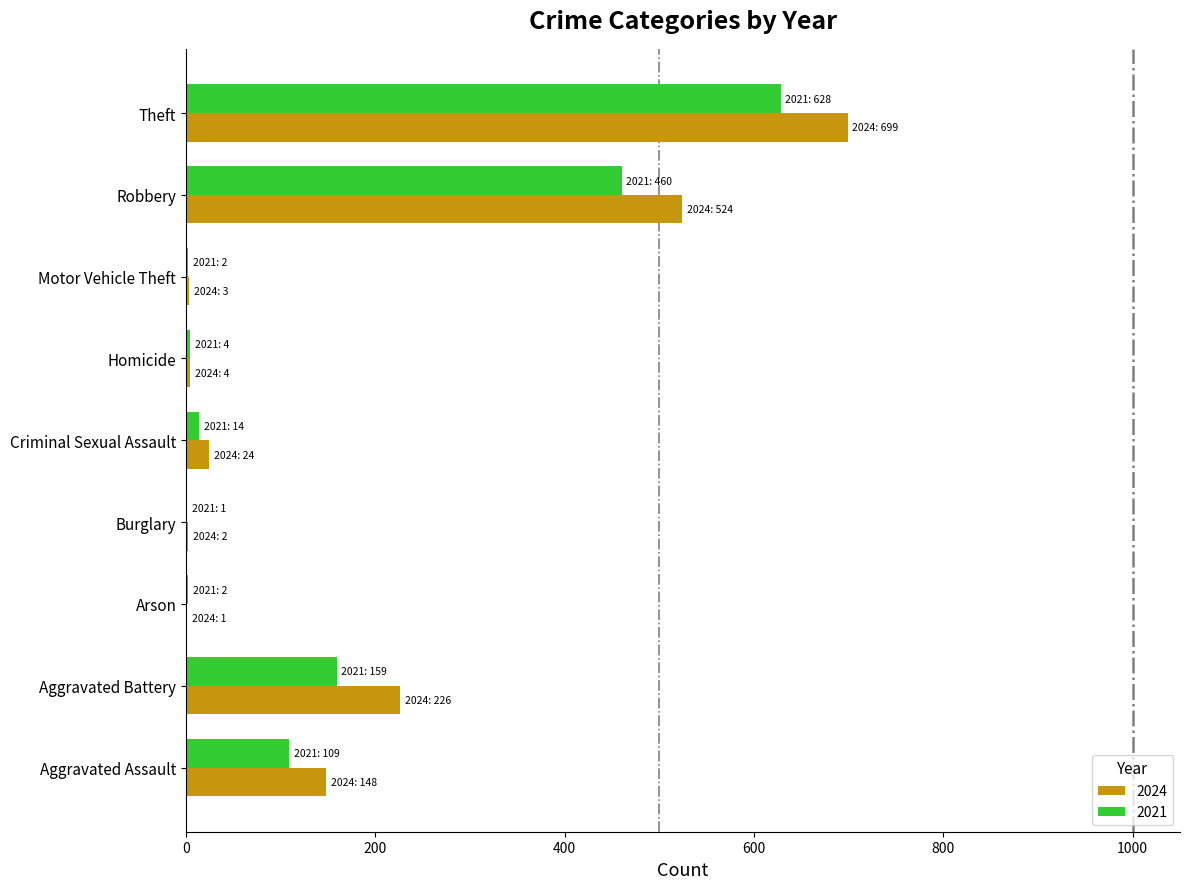

How many series are shown in this chart?

2